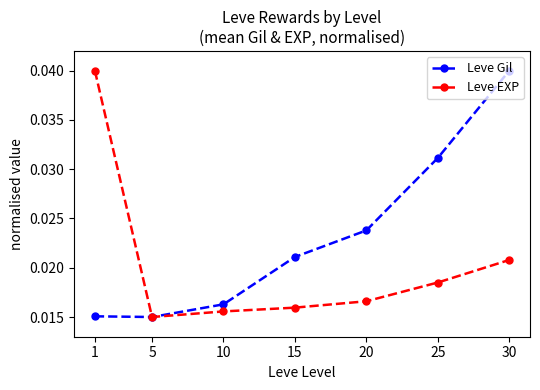

At which label does Leve Gil reach its peak?

30